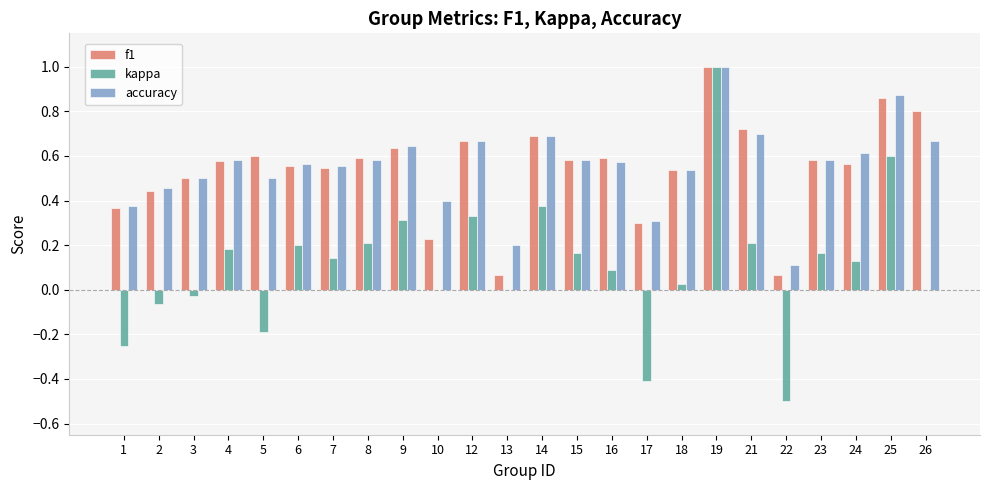

The f1 series shows 1.0 at 19. True or false?

True